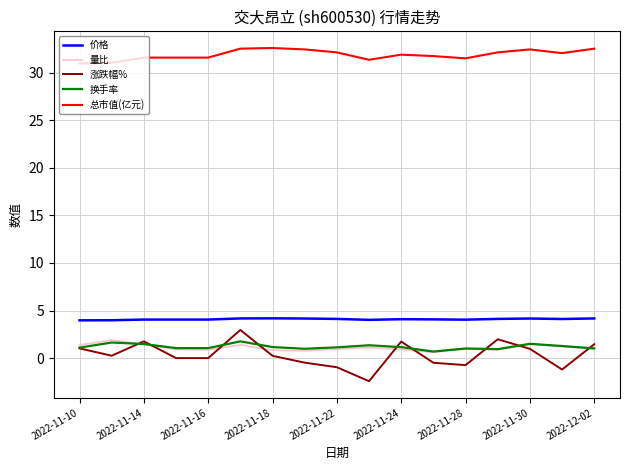

Which series has the largest total across all categories?

总市值(亿元)